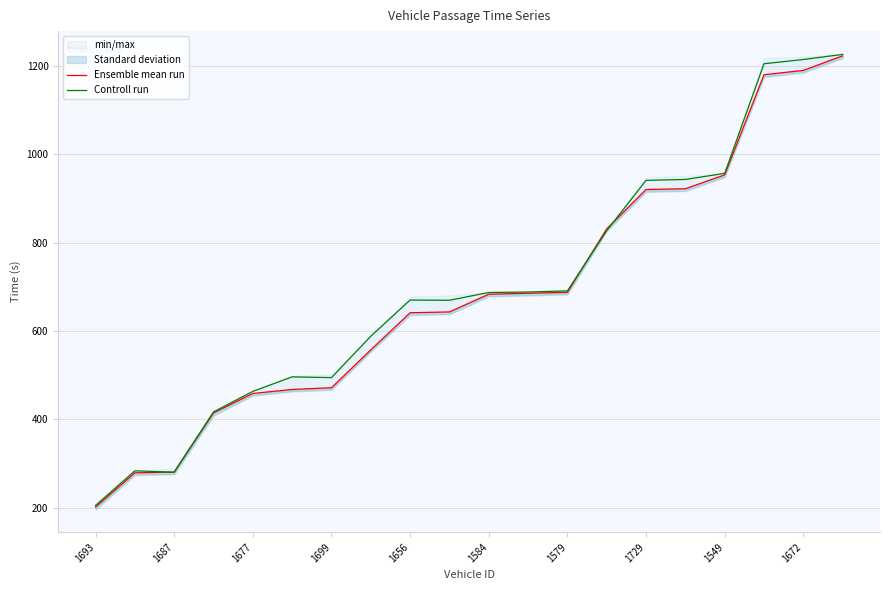

What is the highest value of the Controll run series?

1226.6